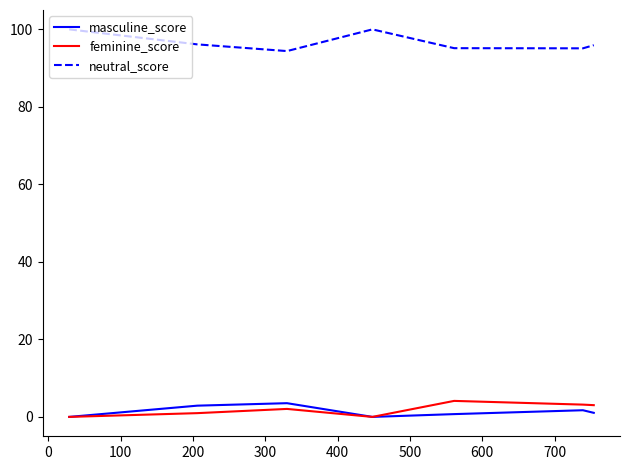

What is the maximum value for masculine_score?

3.5